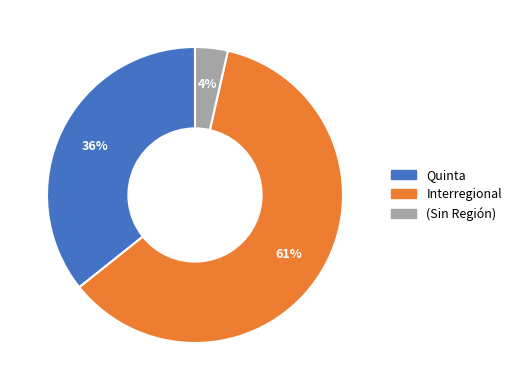

To the nearest percent, what is the average slice percentage?

33%